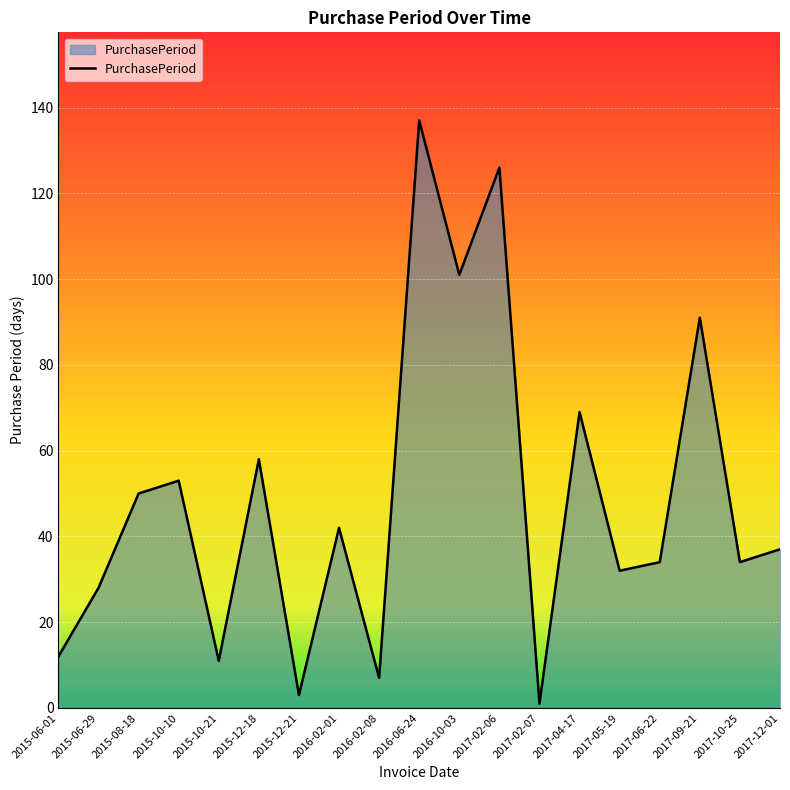

What is the change in value from 2015-06-01 to 2017-04-17?

+57